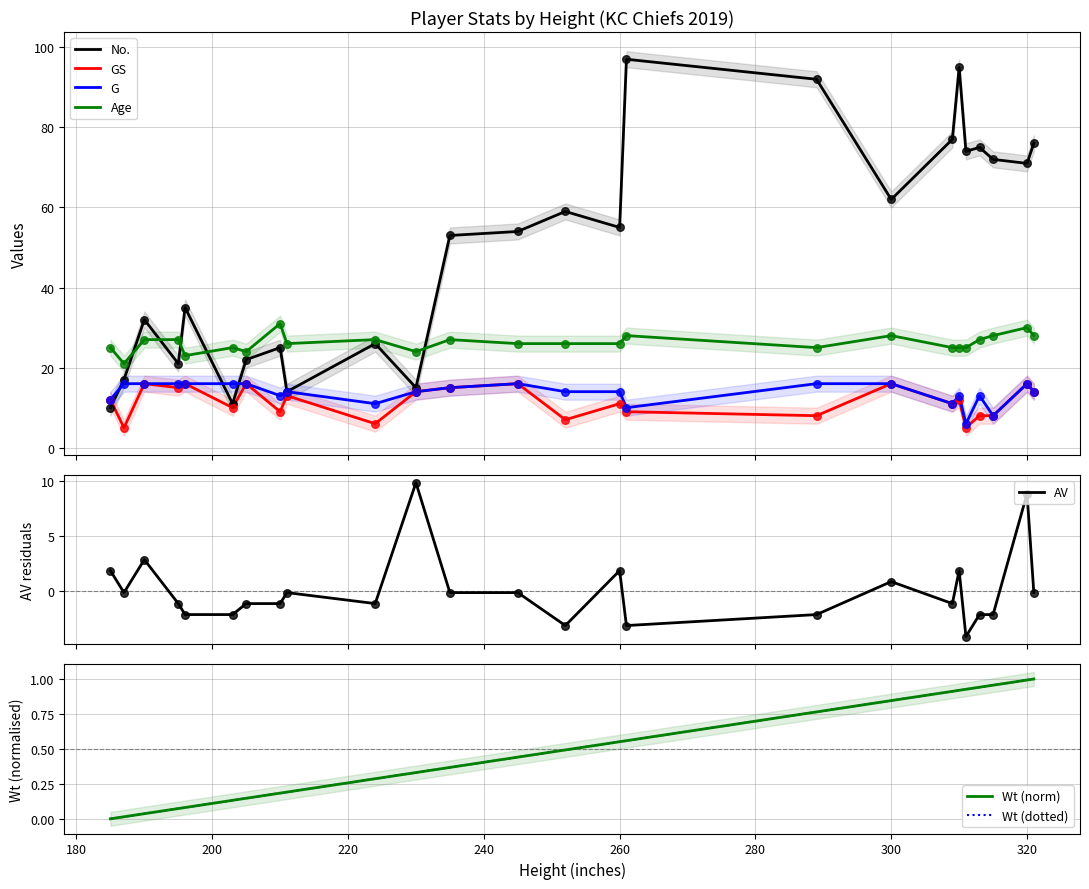

Which series has the largest total across all categories?

No.